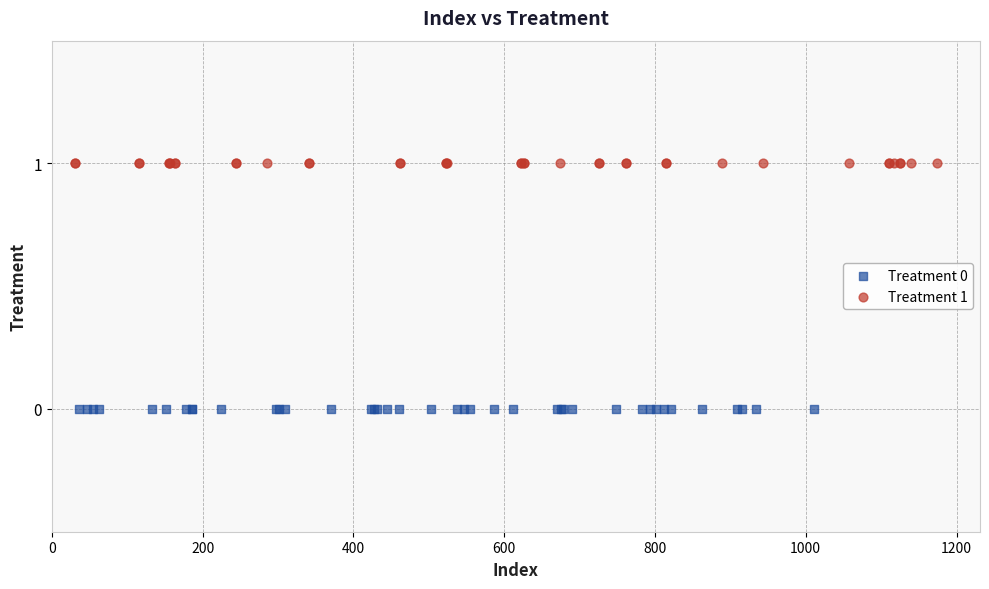

Which series contains the lowest Y value?

Treatment 0